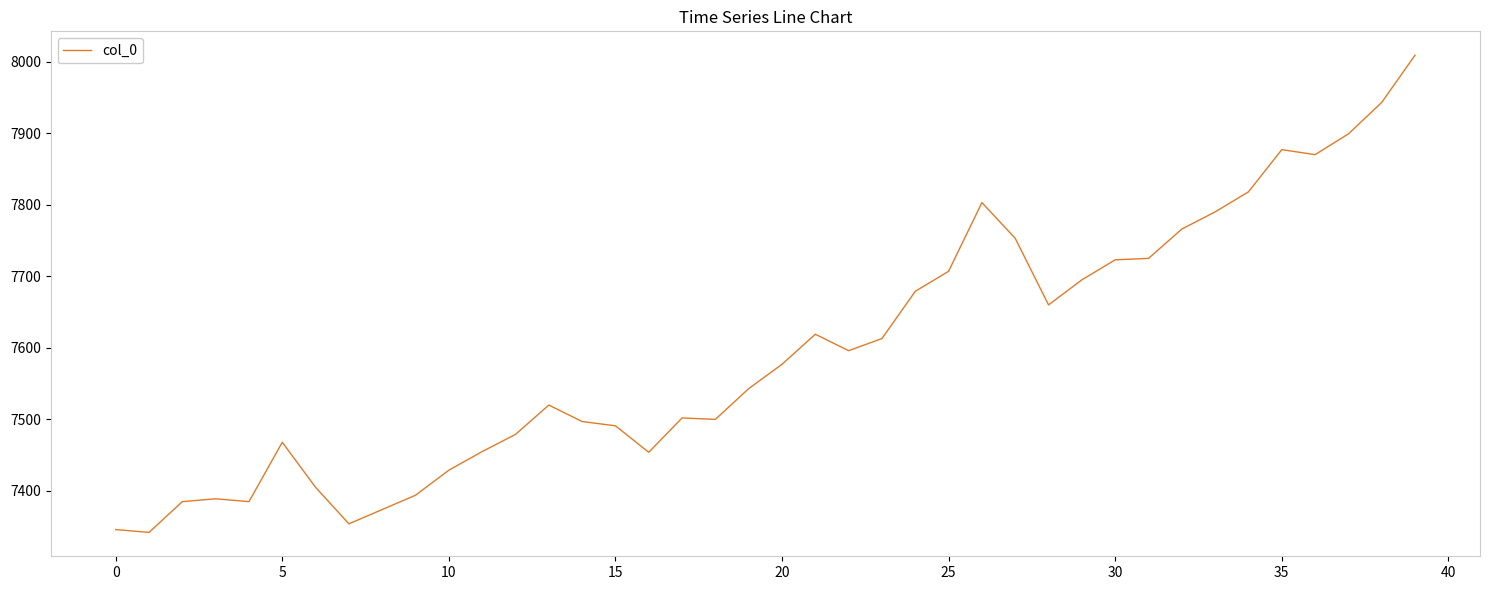

True or false: the data has more than 1 interior local peaks.

True